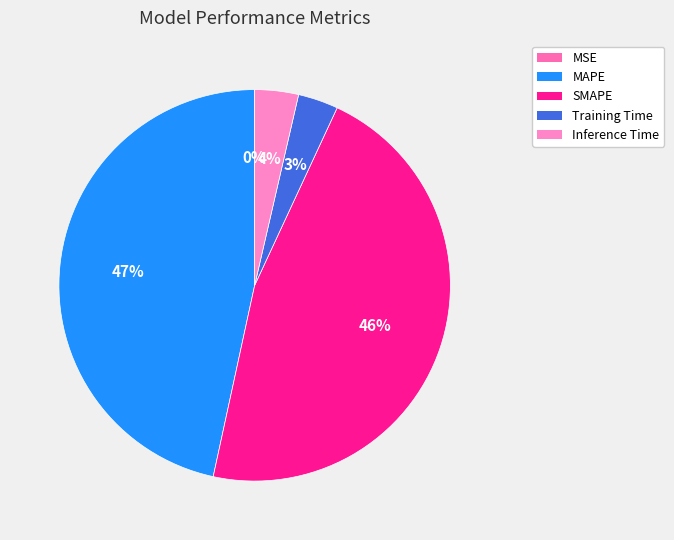

Is there a majority slice in this chart?

No